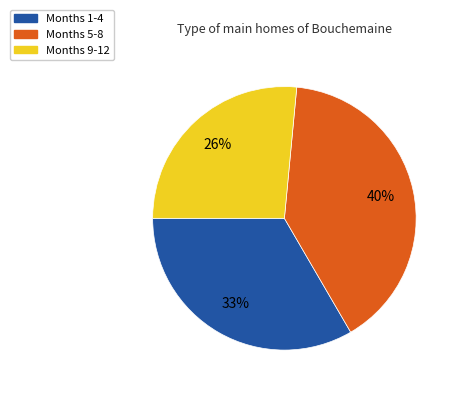

To the nearest percent, what is the difference between the largest and smallest slice percentages?

14%